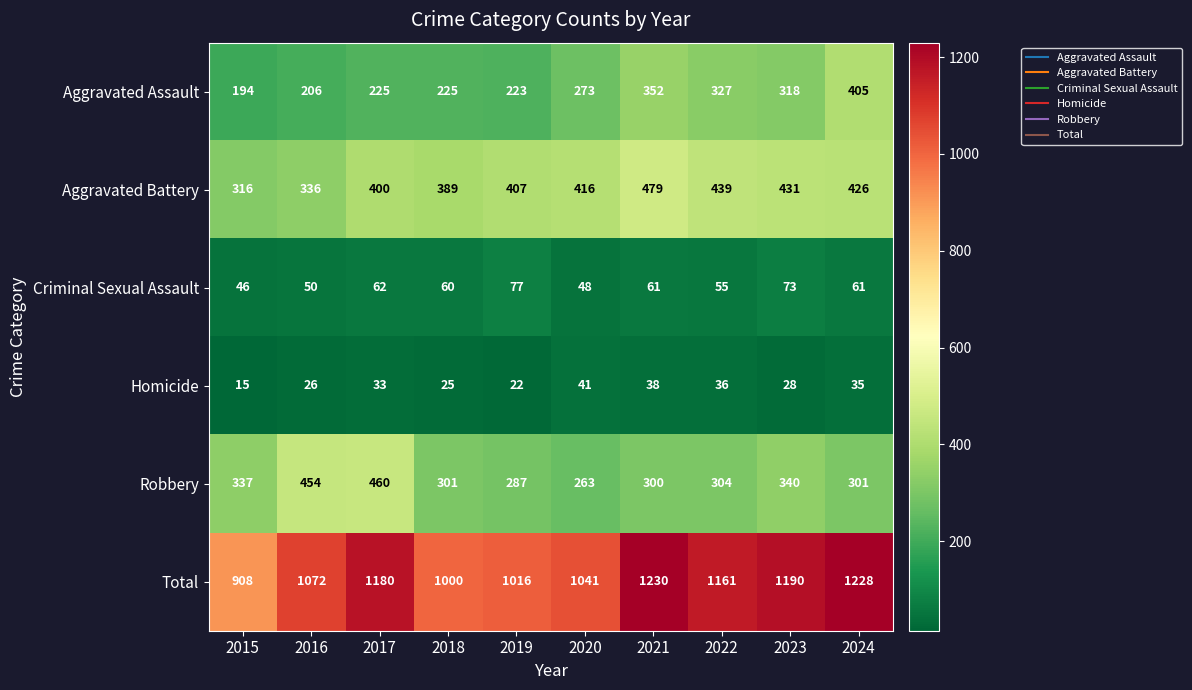

Which series has the largest total across all categories?

Total